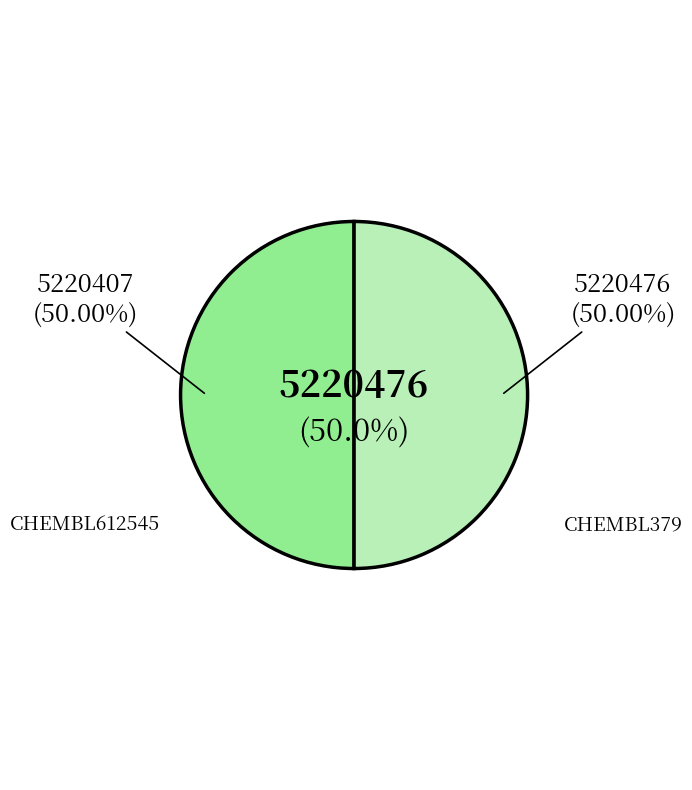

To the nearest percent, what is the combined percentage of CHEMBL612545 and CHEMBL379?

100%